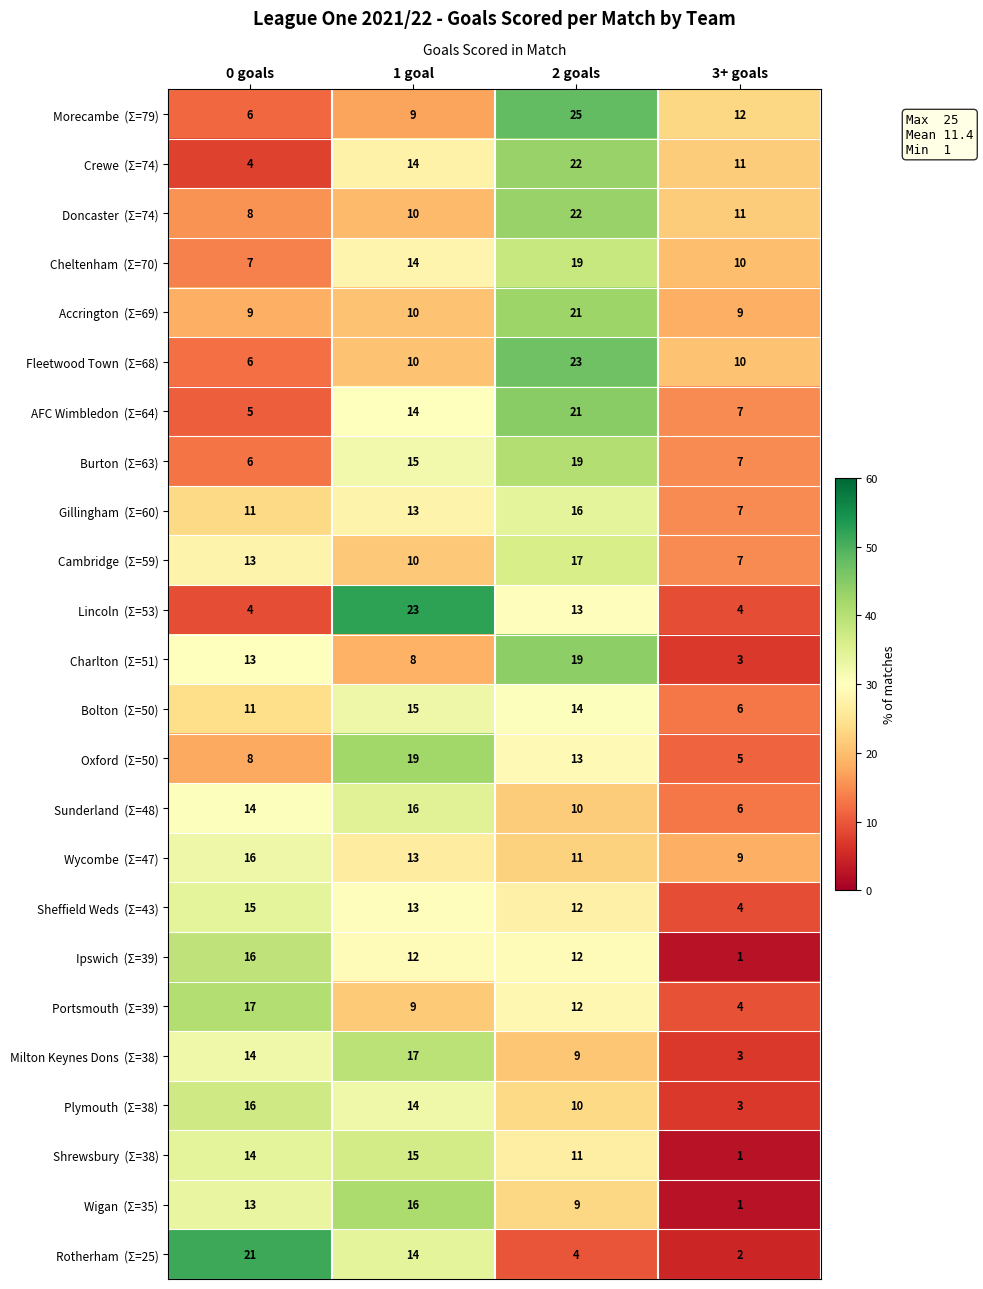

What is the minimum value shown in the chart?

1